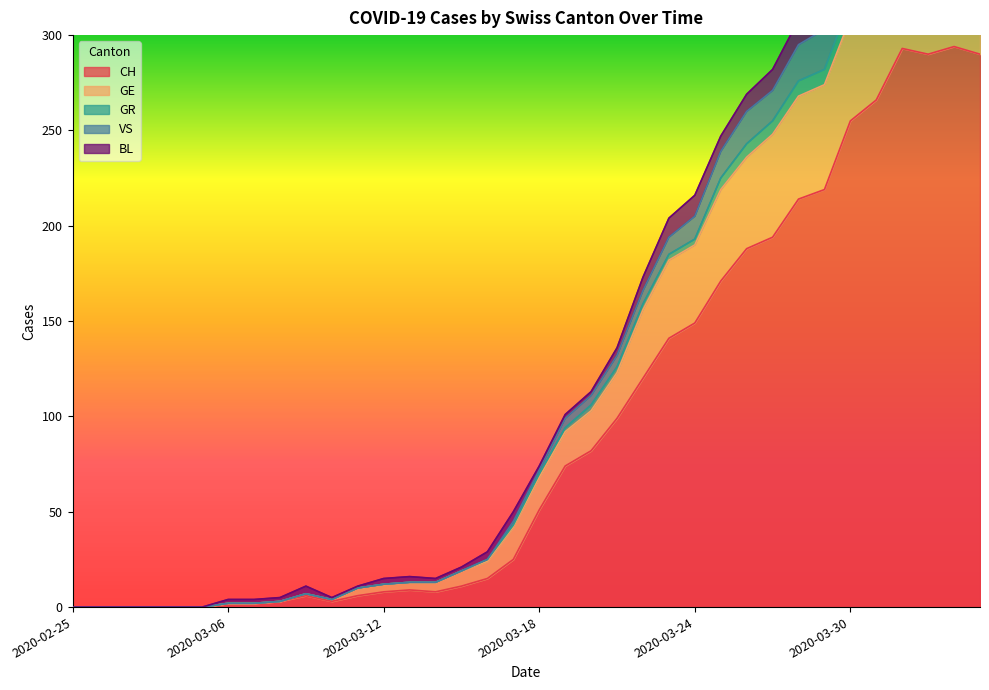

What is the highest value of the CH series?

294